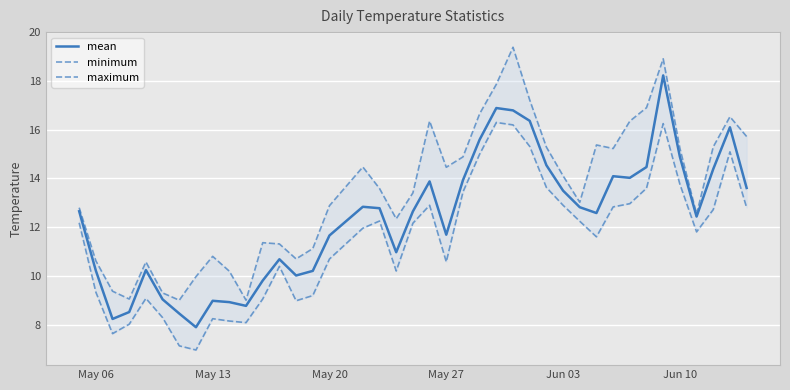

What is the difference between the second highest and minimum values in the mean series?

9.0